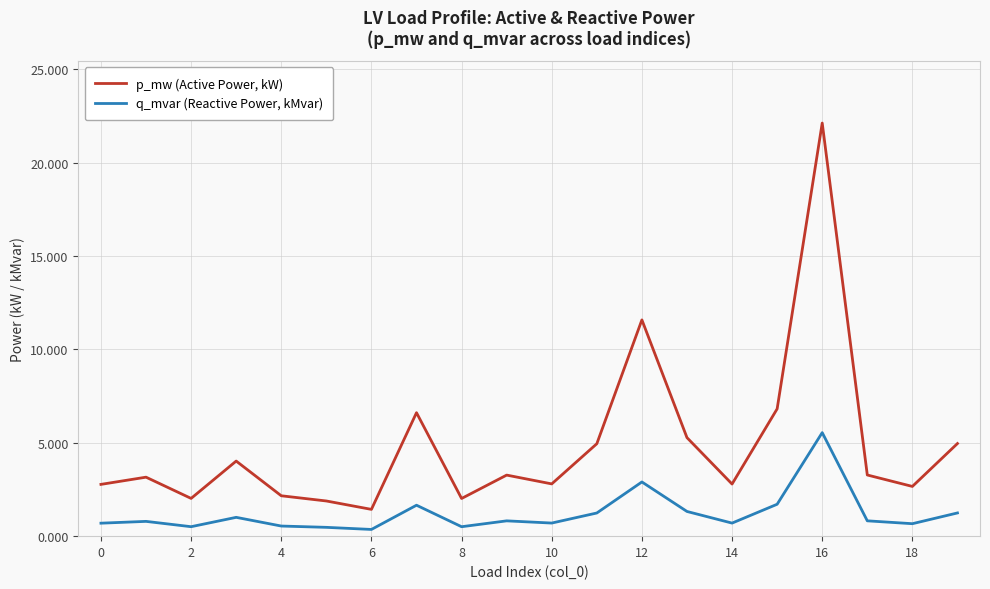

What are all the series names shown in the legend?

p_mw (Active Power, kW), q_mvar (Reactive Power, kMvar)